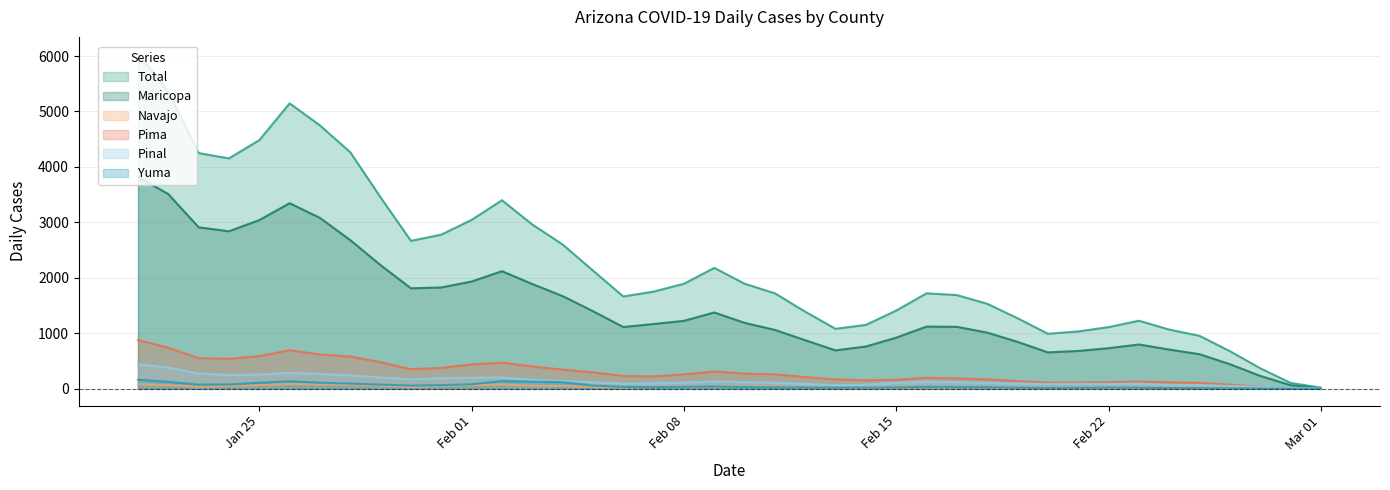

Which series has the largest total across all categories?

Total